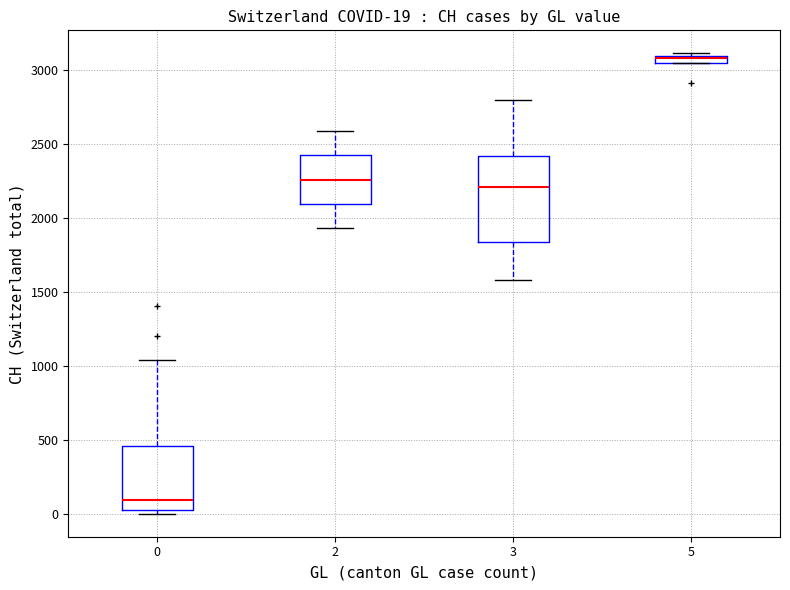

Which box's median line is the highest?

5